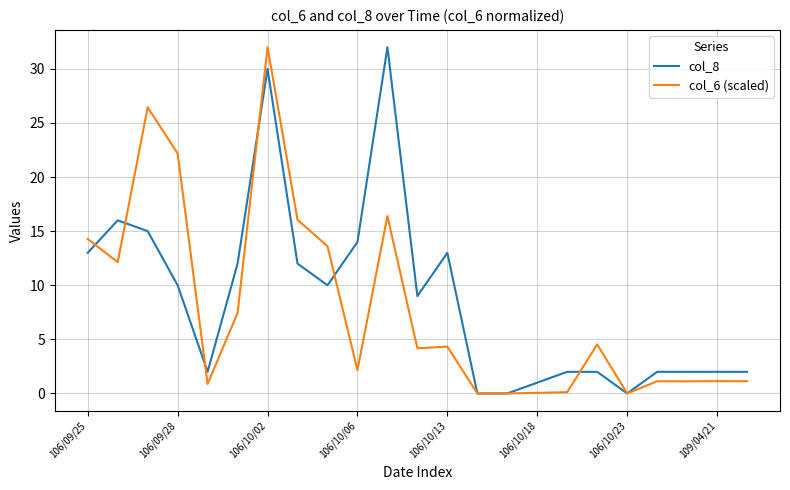

What is the greatest value displayed?

32.0